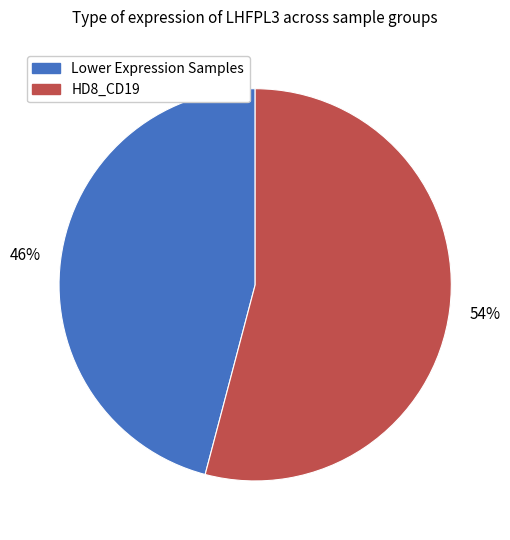

To the nearest percent, what is the difference between the largest and smallest slice percentages?

8%